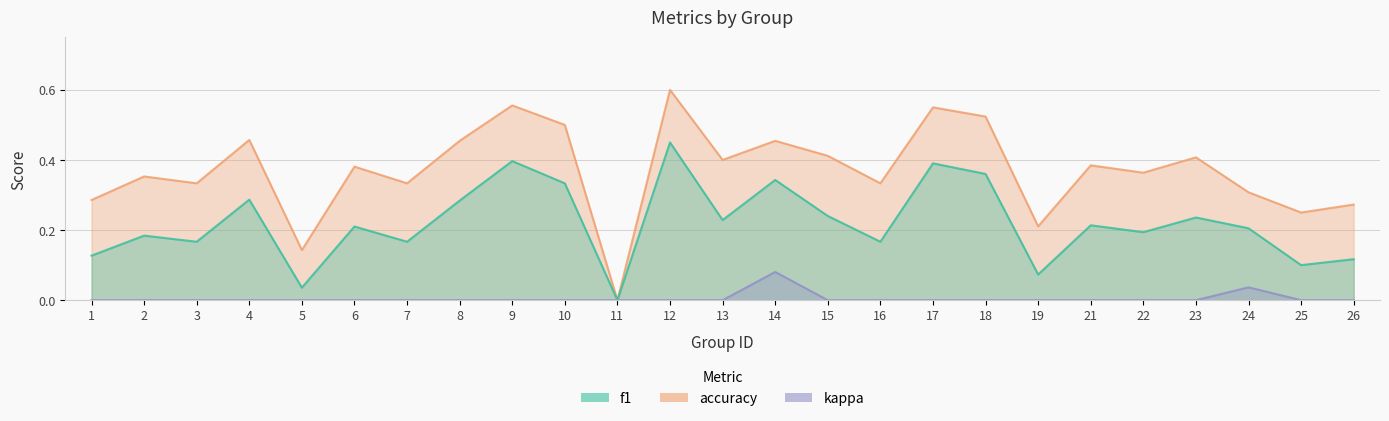

List the series in order of their peak value, highest first.

accuracy, f1, kappa